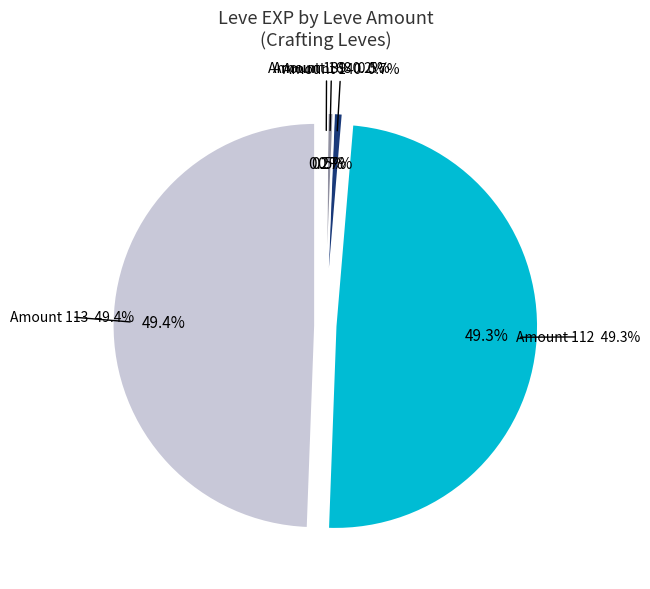

Does A Clogful of Camaraderie account for over 50% of the chart?

No